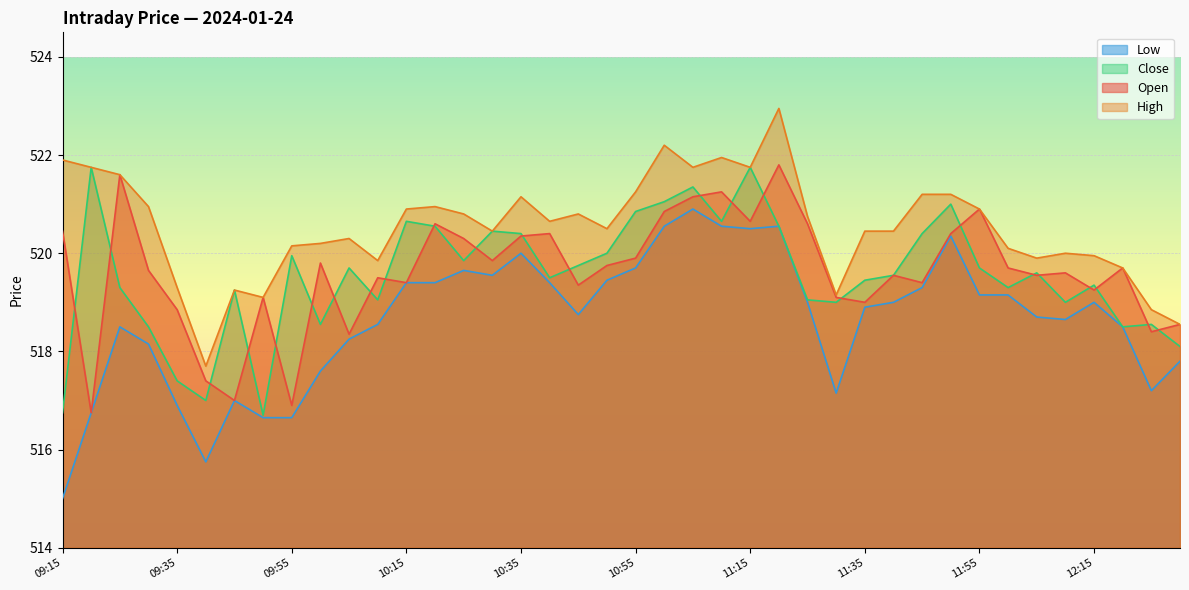

How many lines are shown in the chart?

4